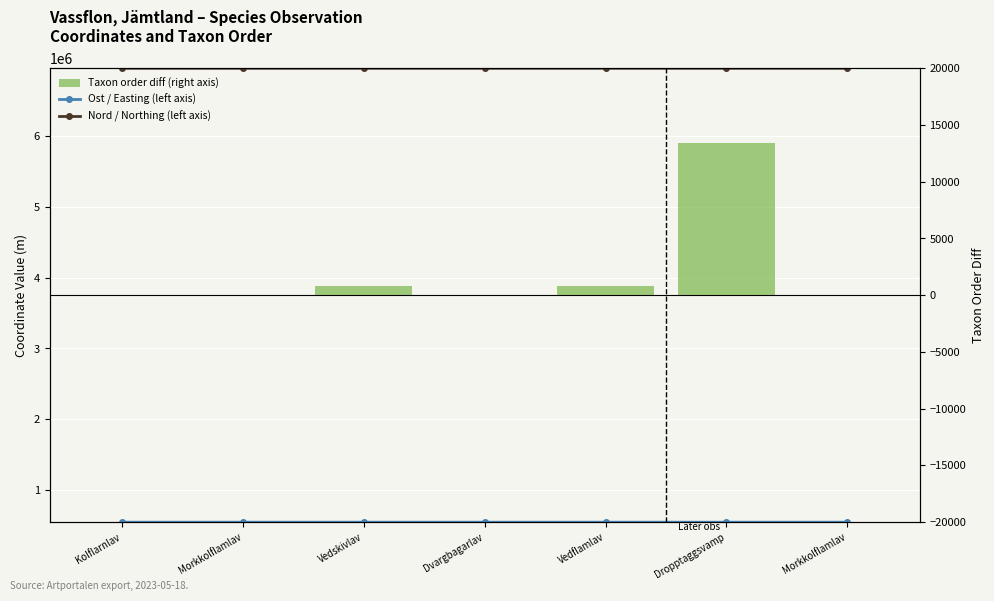

How many negative values does the Taxon order diff (right axis) series have?

1